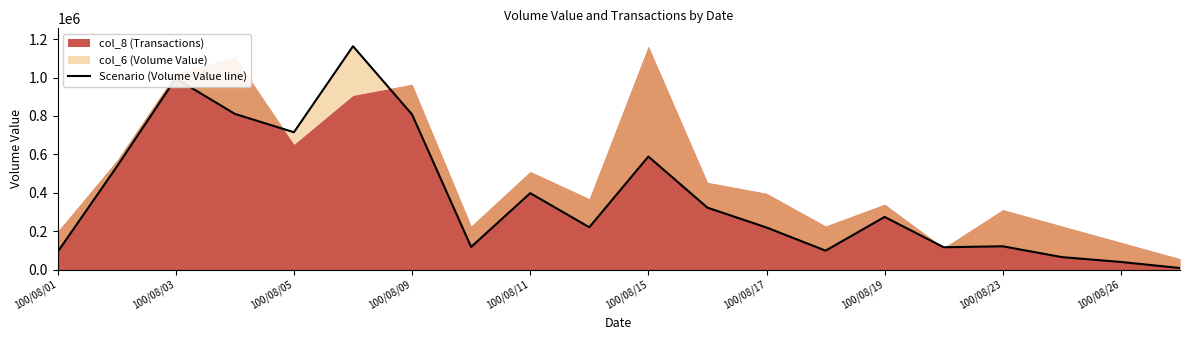

How many categories are shown in the chart?

20